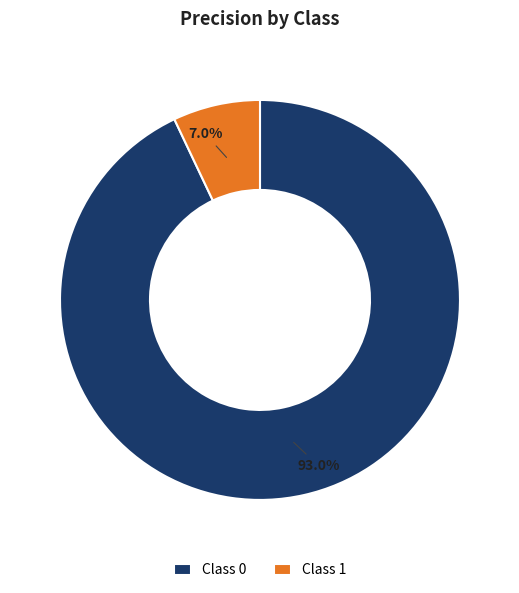

Is there a majority slice in this chart?

Yes